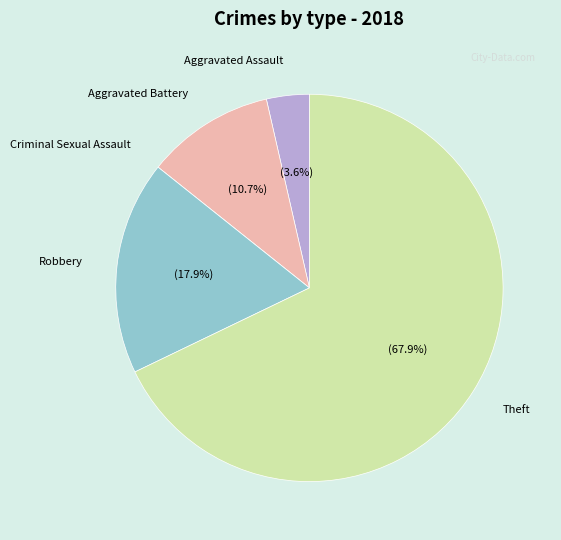

To the nearest percent, what is the average slice percentage?

20%